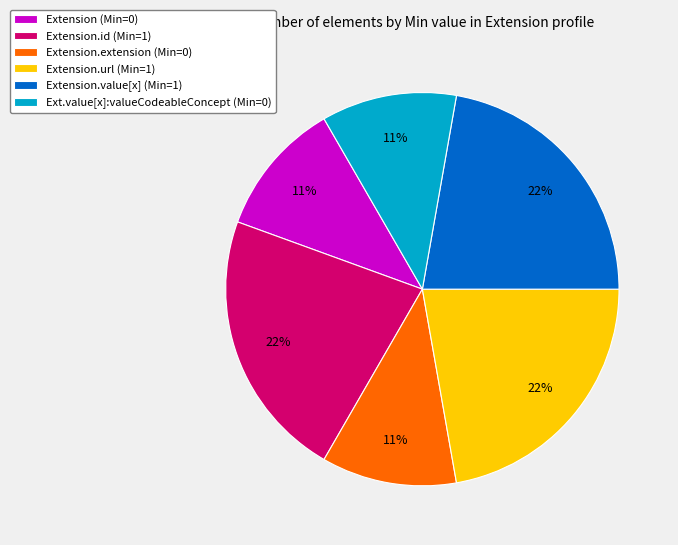

To the nearest percent, what is the average slice percentage?

17%